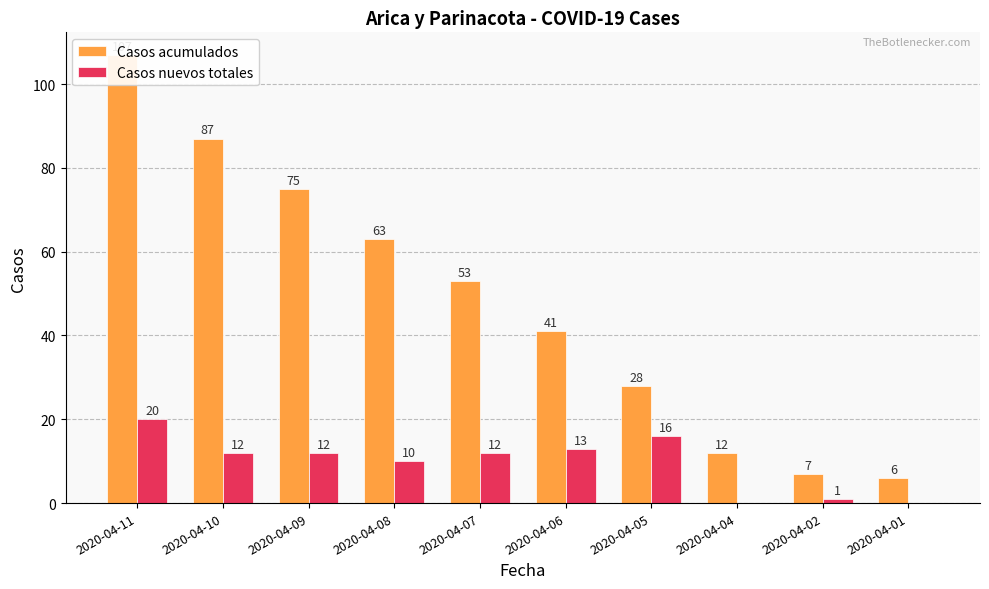

What is the average value of the Casos nuevos totales series?

10